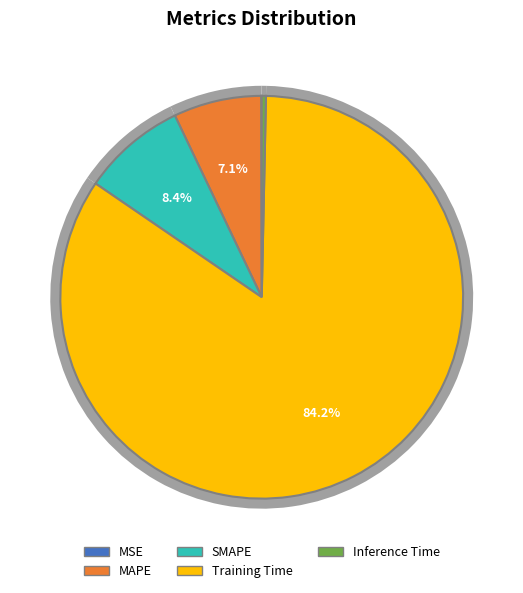

What is the smallest slice in the pie chart?

MSE